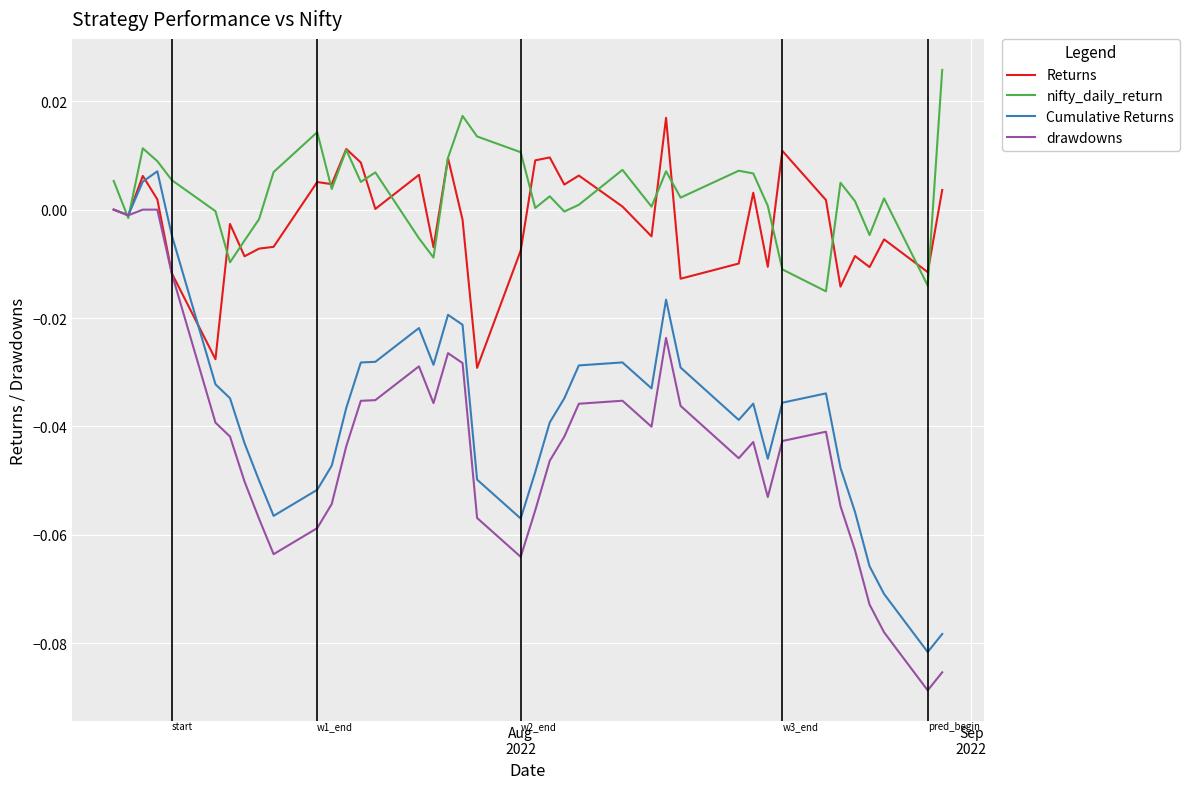

List the series in order of their peak value, lowest first.

drawdowns, Cumulative Returns, Returns, nifty_daily_return